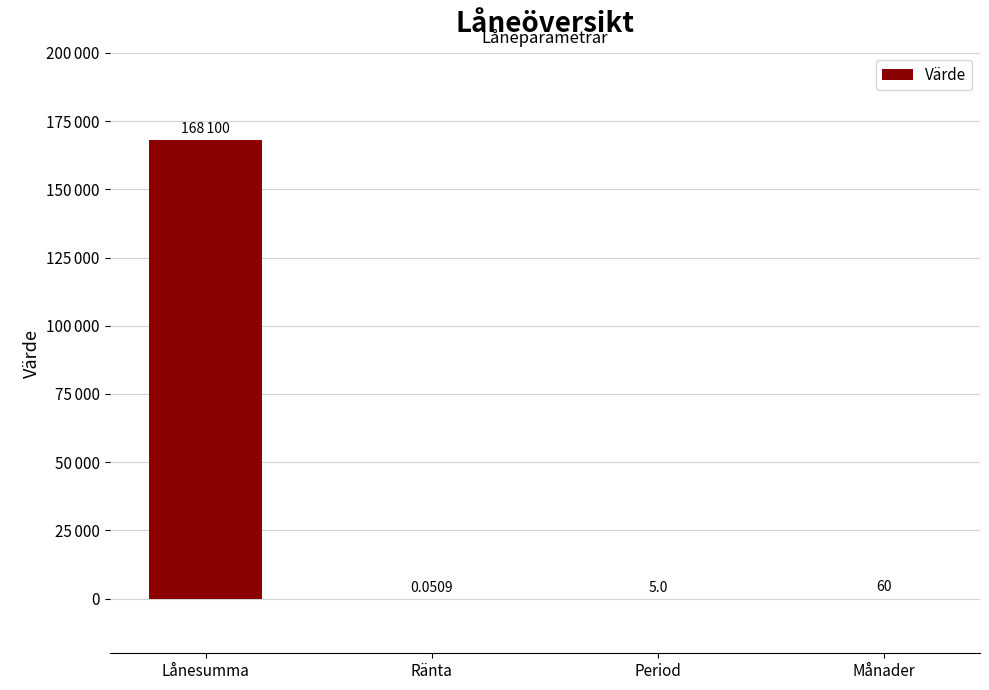

What is the sum of all values?

168165.1